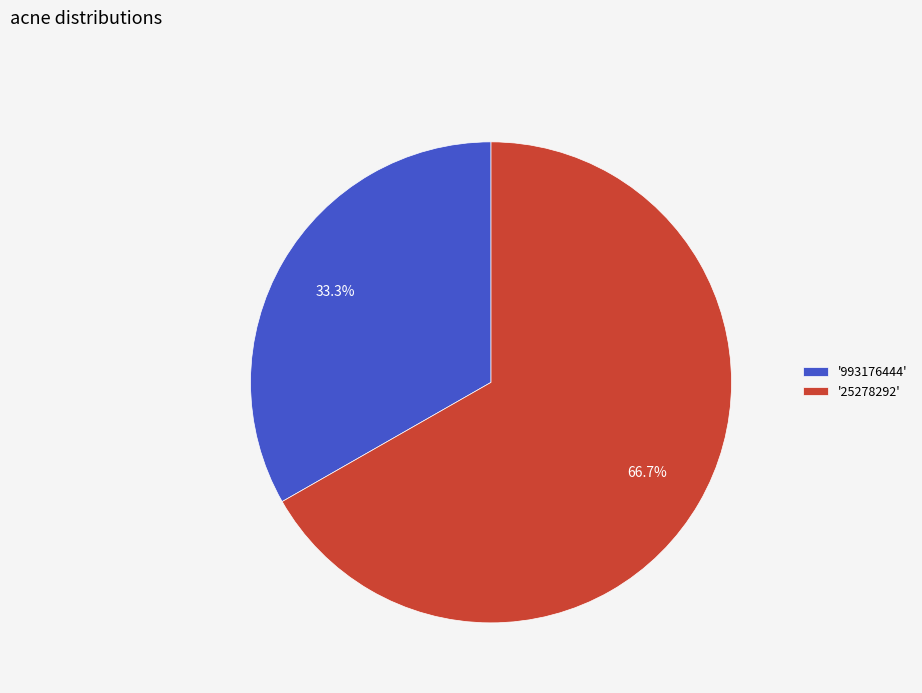

Count the number of slices in the pie.

2